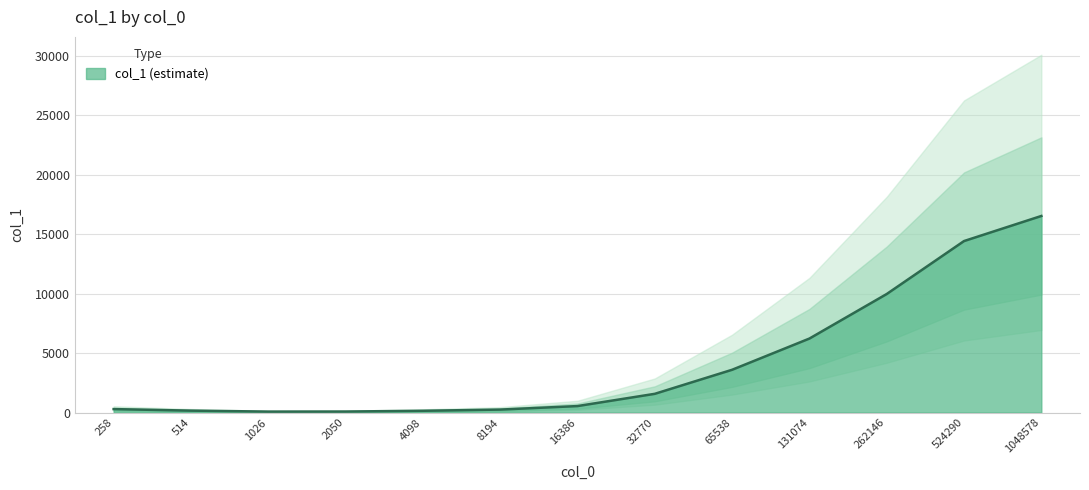

Is it true that col_1 (estimate) equals 14420.9 at 524290?

True